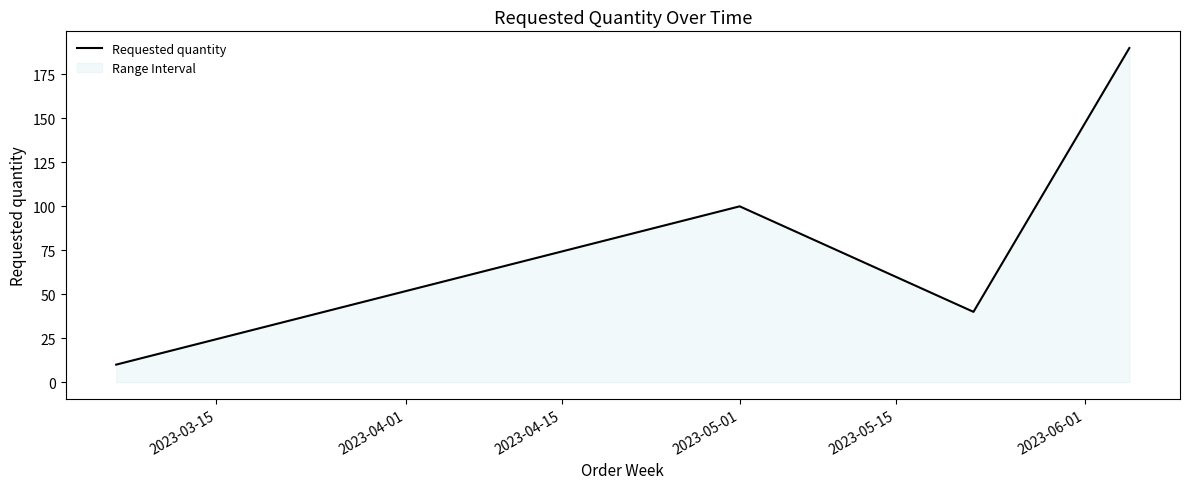

What is the difference between the second highest and second lowest values?

60